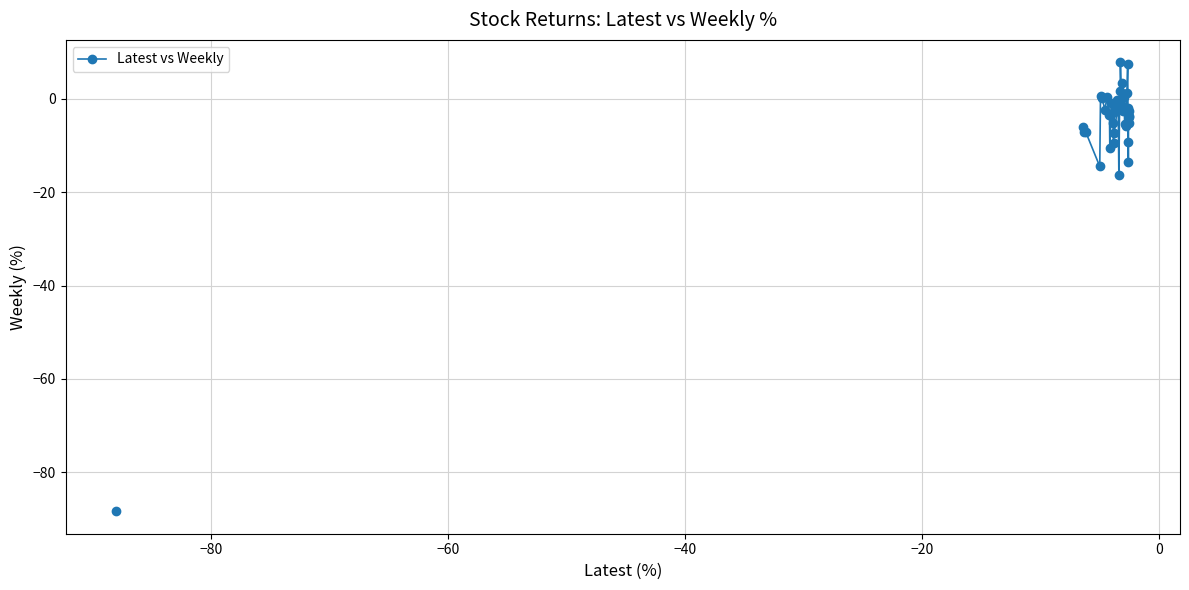

What is the difference between the maximum and minimum values?

24.2